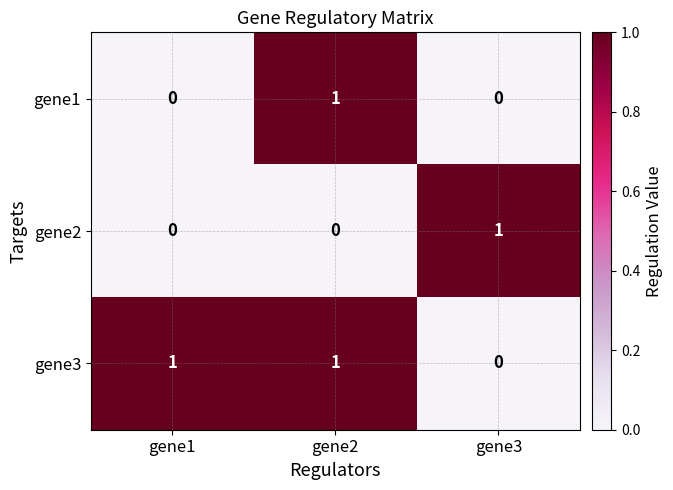

At which label is gene3 closest to 0?

gene3